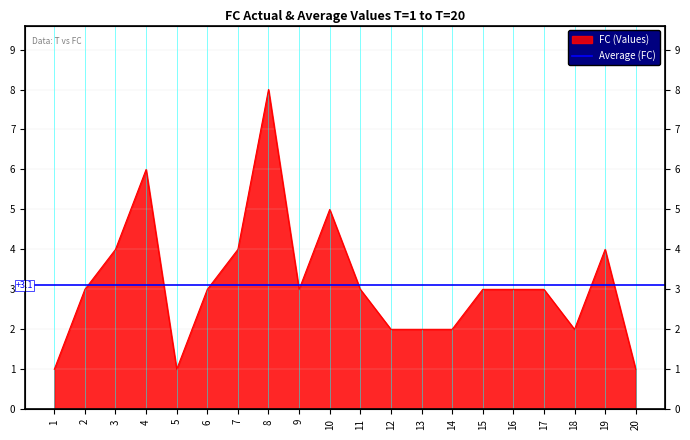

At which category does the data reach its first local valley?

5